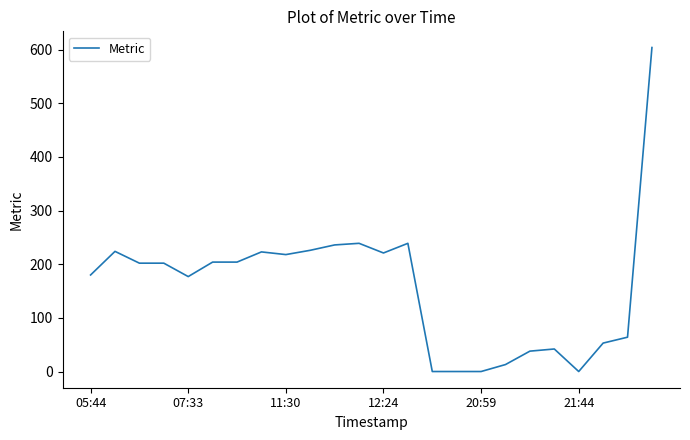

What is the maximum value shown in the chart?

604